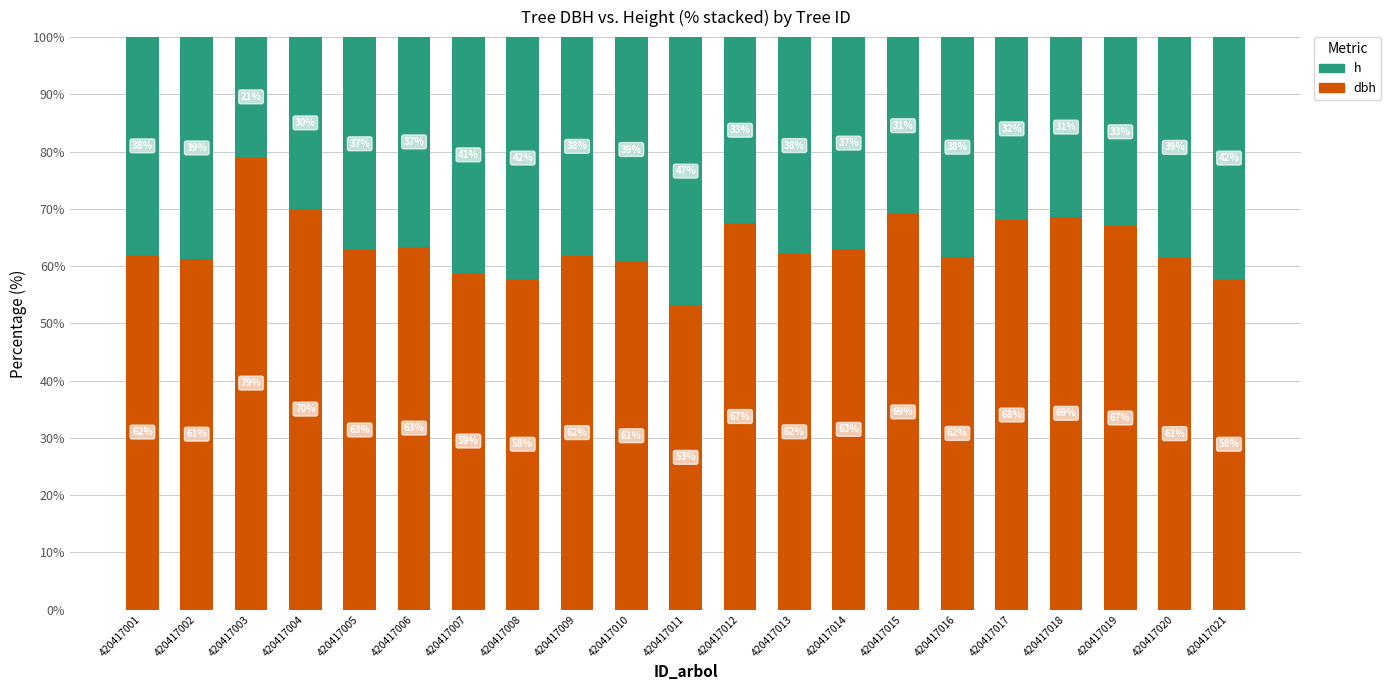

What is the total value across all series at 420417011?

100.0